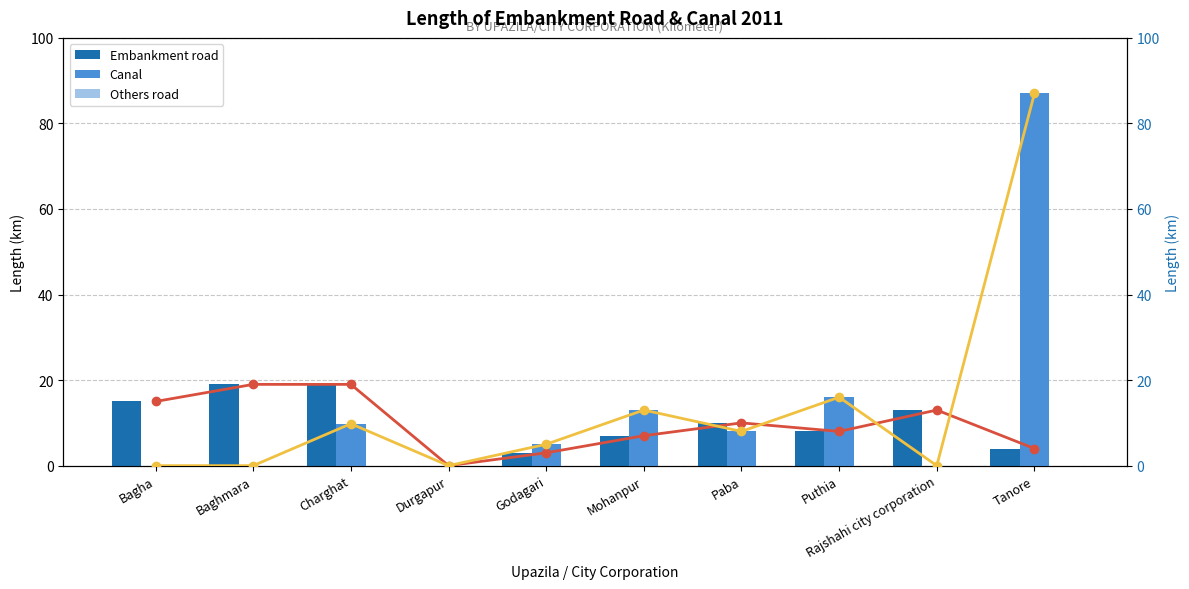

What is the average value of the Canal (line) series?

13.9